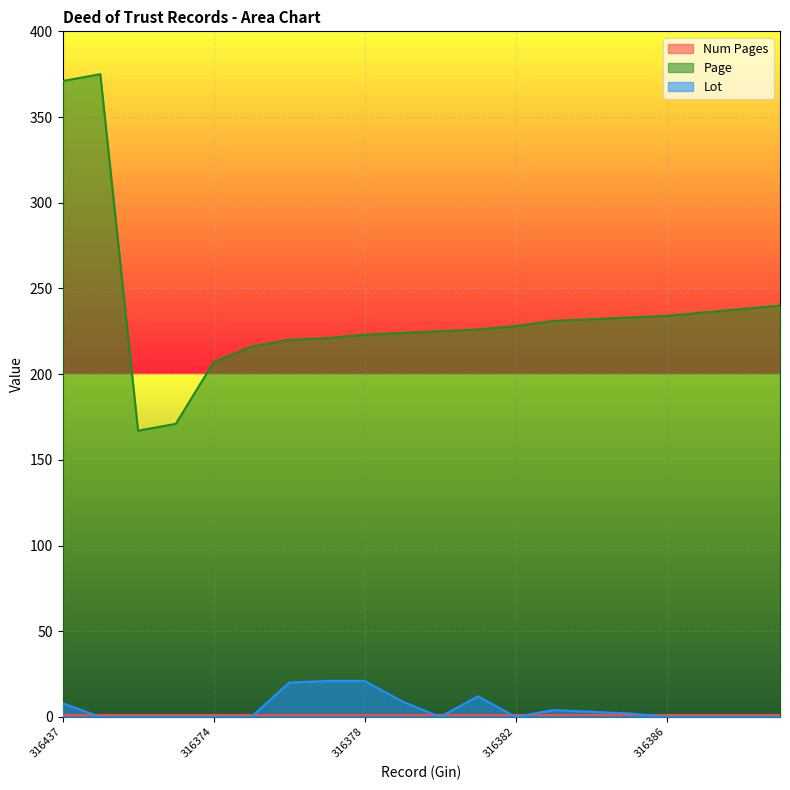

True or false: Page has a value of 156 at 316380.

False